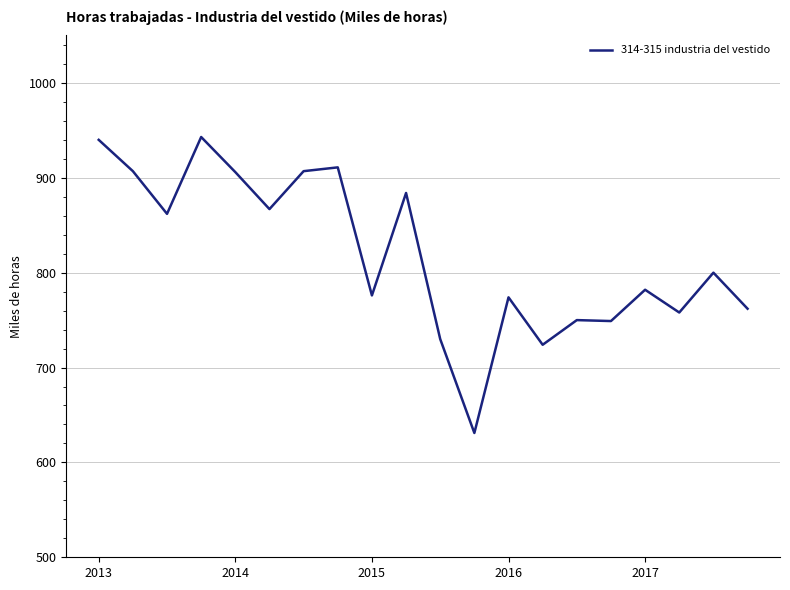

What is the smallest value displayed?

631